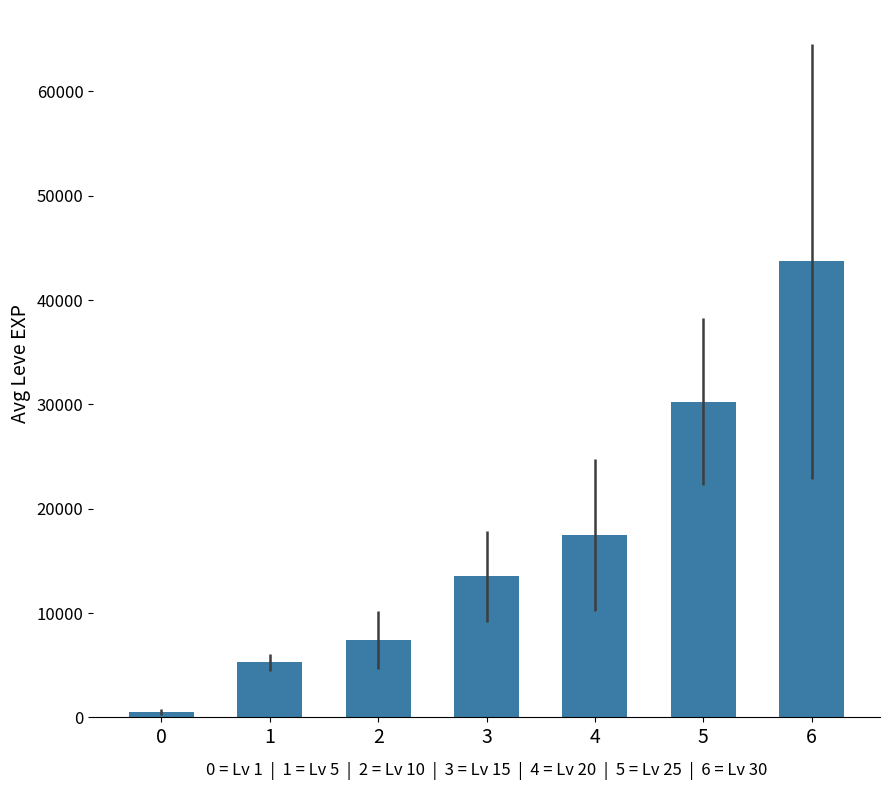

How many bars are there in total?

7